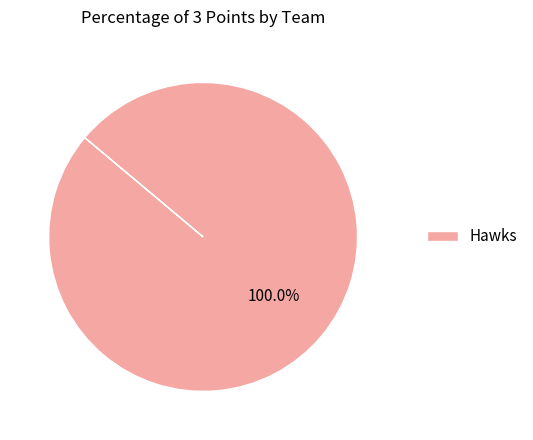

True or false: Hawks accounts for 100% of the total.

True